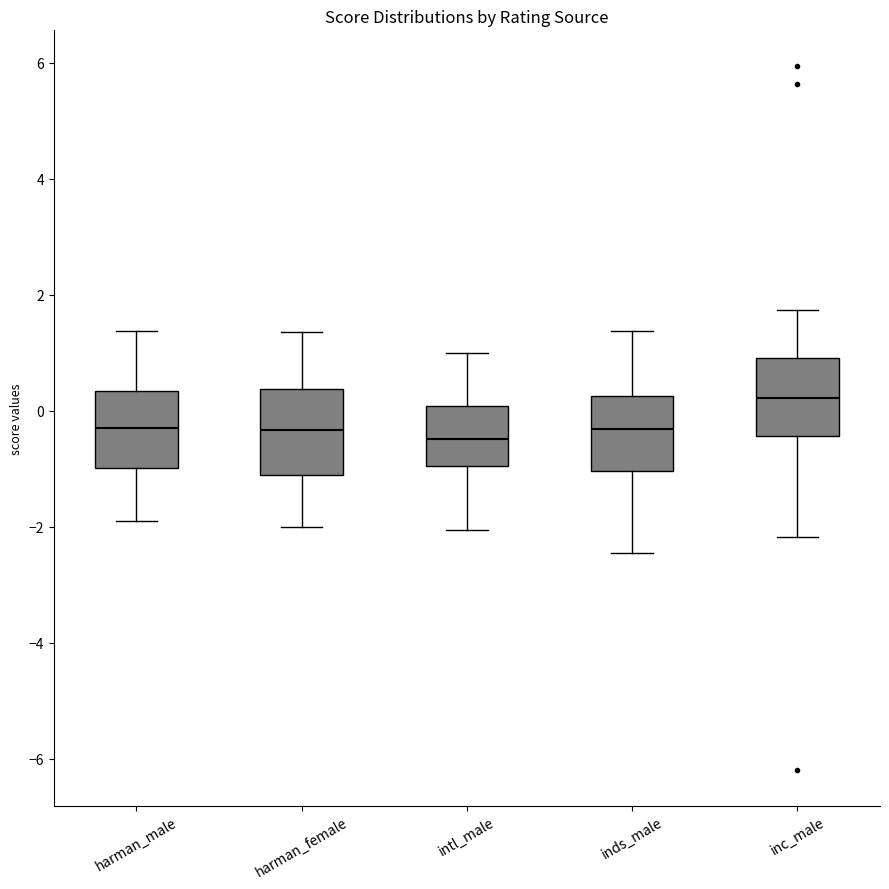

Reading left to right, transcribe this box plot: for each box, give where its median line is, the range the box spans, and where its two whiskers end, as read against the y-axis. The values are not printed on the chart, so give them approximately, as read against the axis.

harman_male: median -0.4, box -1.0 to 0.4, whiskers -2.0 to 1.4
harman_female: median -0.4, box -1.2 to 0.4, whiskers -2.0 to 1.4
intl_male: median -0.4, box -1.0 to 0.0, whiskers -2.0 to 1.0
inds_male: median -0.4, box -1.0 to 0.2, whiskers -2.4 to 1.4
inc_male: median 0.2, box -0.4 to 1.0, whiskers -2.2 to 1.8